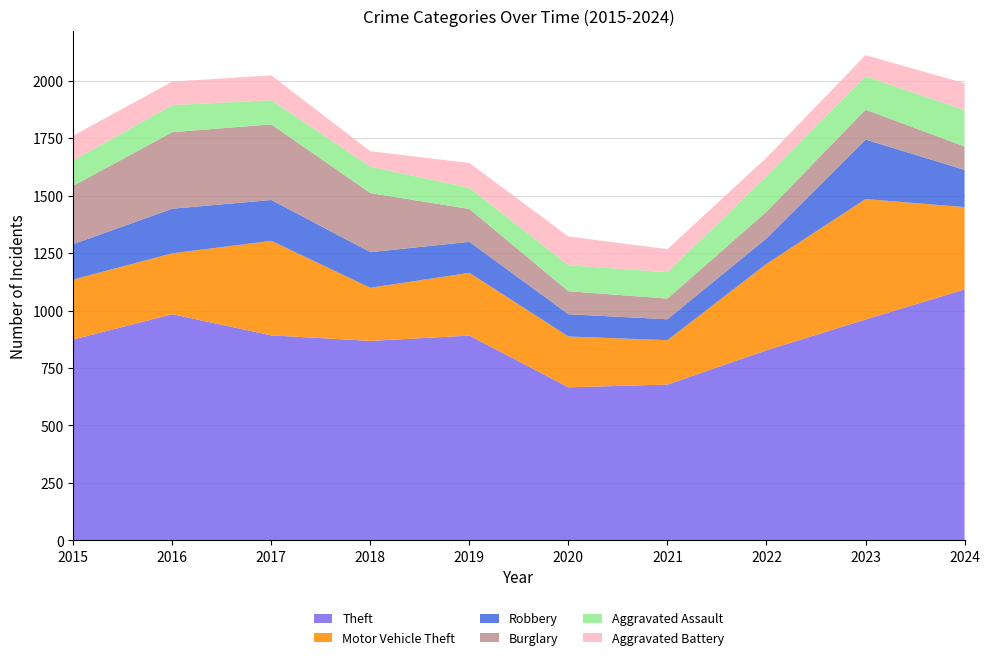

Reading left to right, what are all the values shown in this chart?

Theft: 2015=874	2016=984	2017=892	2018=868	2019=891	2020=666	2021=678	2022=827	2023=961	2024=1092
Motor Vehicle Theft: 2015=261	2016=265	2017=411	2018=231	2019=273	2020=221	2021=193	2022=376	2023=524	2024=358
Robbery: 2015=154	2016=194	2017=178	2018=155	2019=135	2020=97	2021=91	2022=111	2023=259	2024=162
Burglary: 2015=254	2016=333	2017=329	2018=257	2019=143	2020=100	2021=90	2022=116	2023=130	2024=102
Aggravated Assault: 2015=110	2016=118	2017=105	2018=115	2019=92	2020=113	2021=115	2022=154	2023=145	2024=158
Aggravated Battery: 2015=108	2016=102	2017=108	2018=67	2019=108	2020=125	2021=100	2022=81	2023=92	2024=117